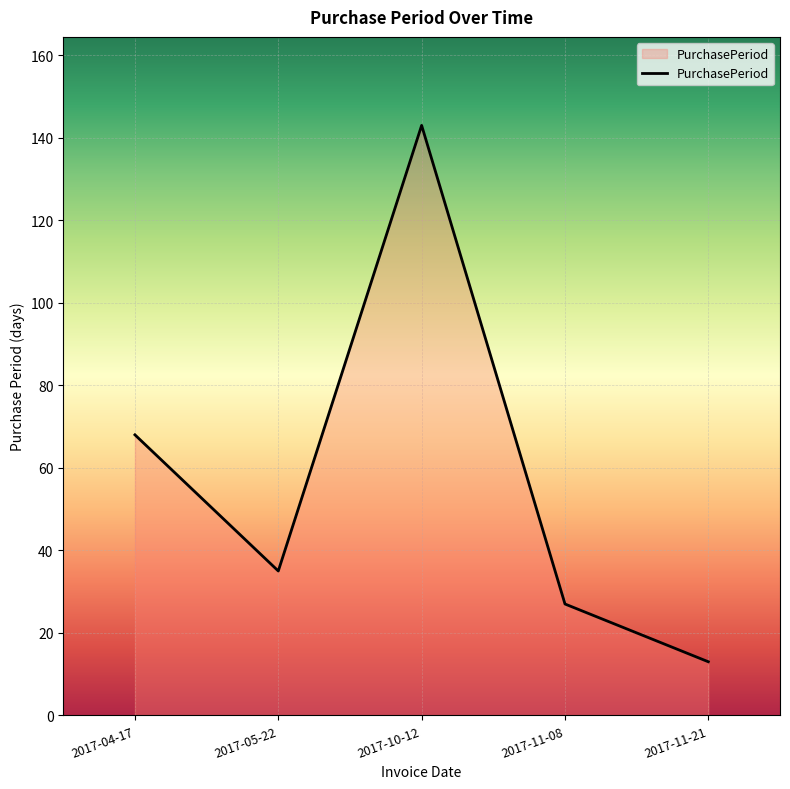

How many lines are shown in the chart?

1